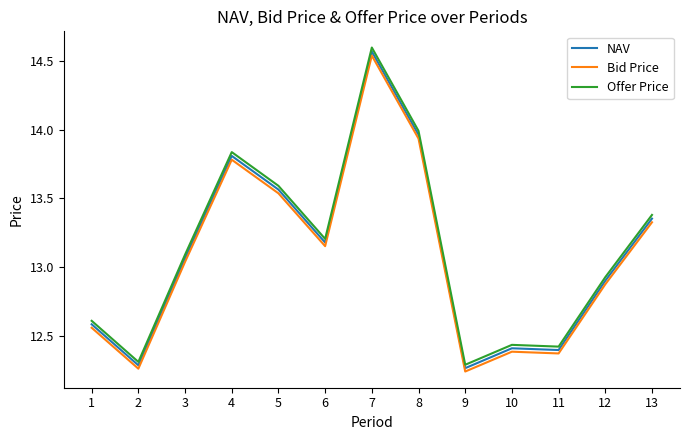

True or false: NAV has a value of 12.4 at 11.

True